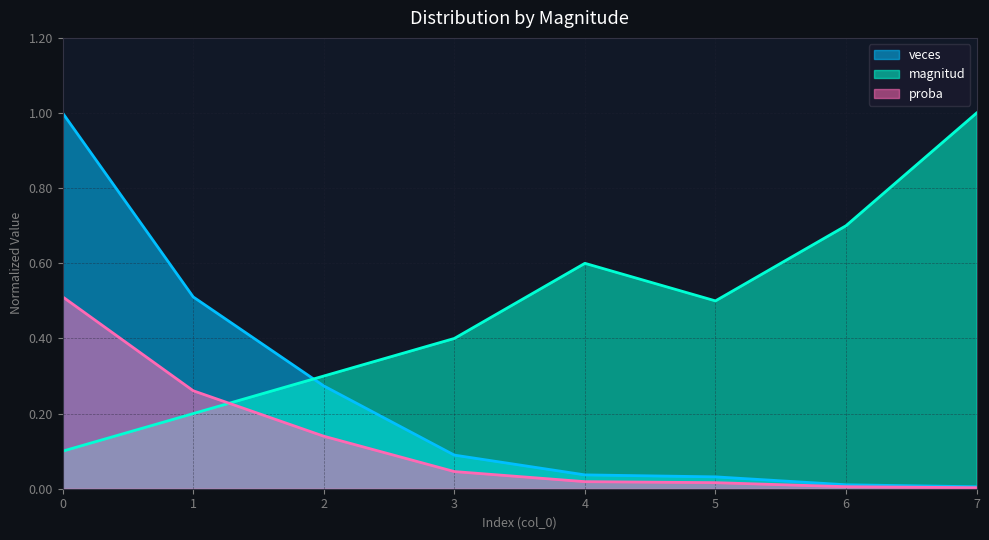

The magnitud series shows 1.6 at 7. True or false?

False